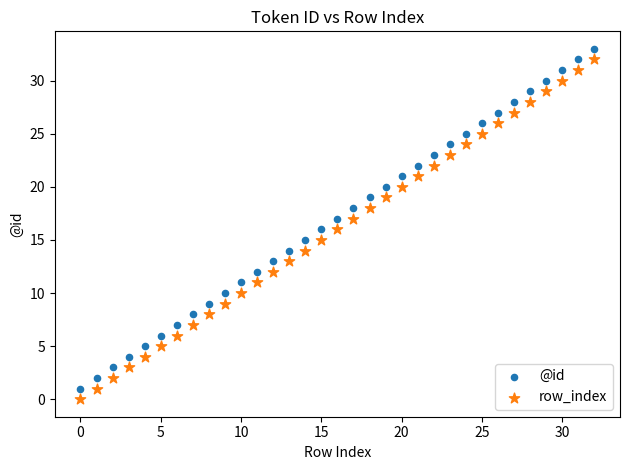

What are all the series names shown in the legend?

@id, row_index